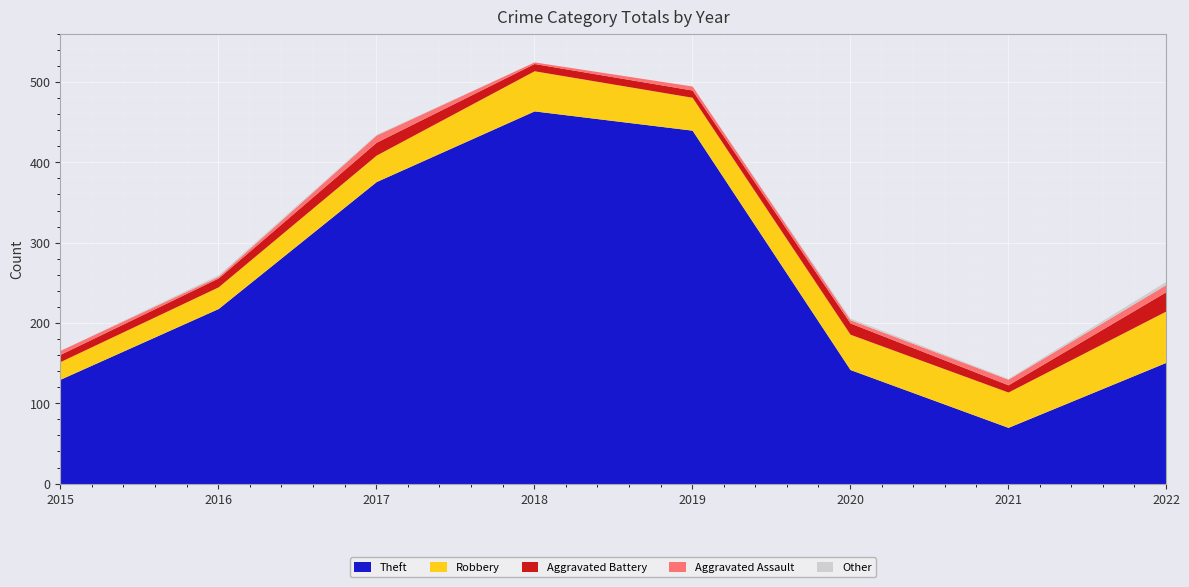

Count the Aggravated Assault values in the range 4 to 9.

6